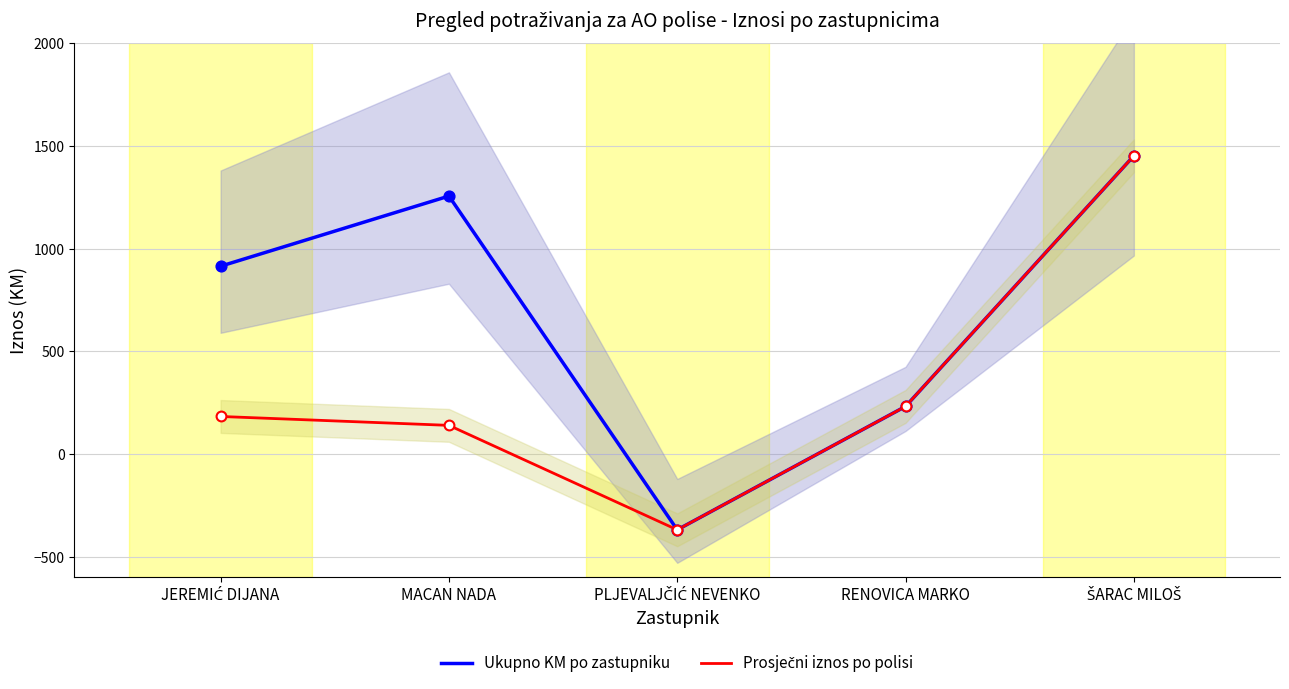

Which series reaches the maximum Y coordinate?

Ukupno KM po zastupniku